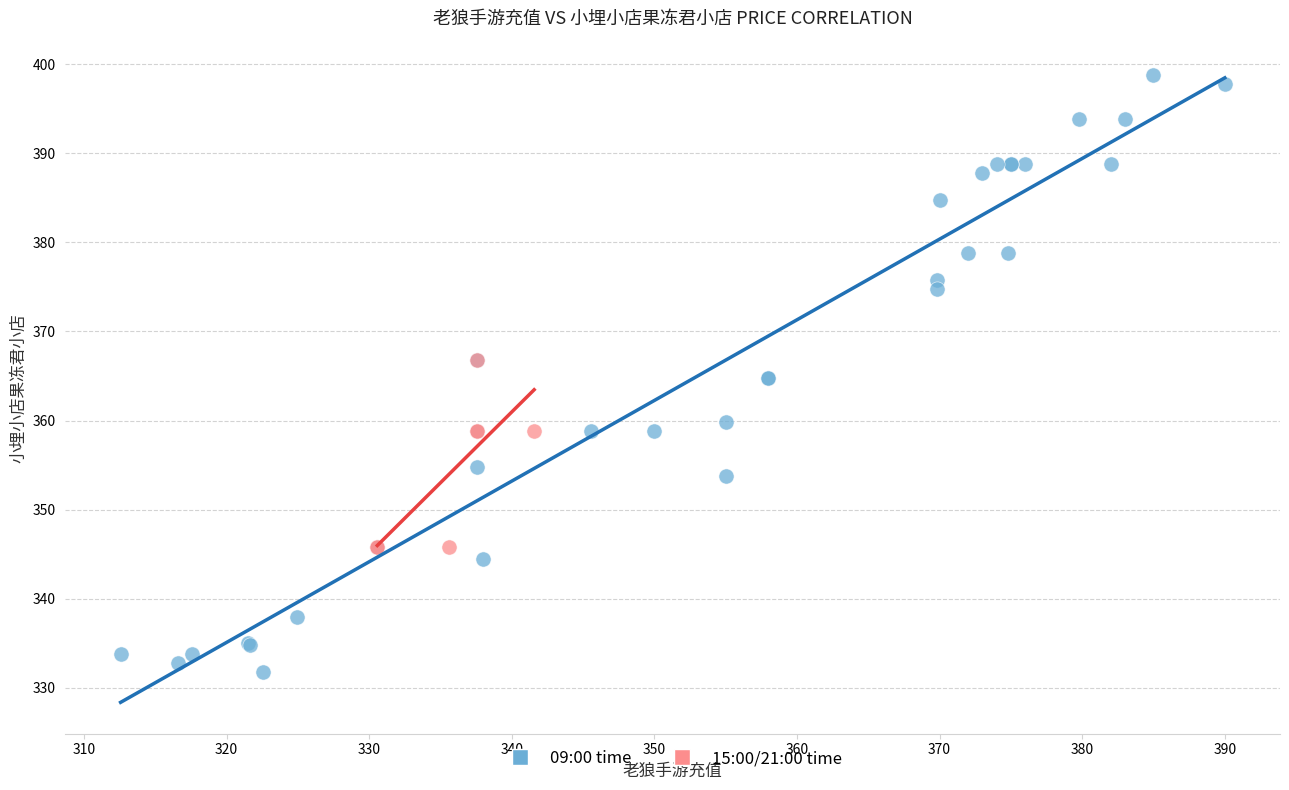

Which series reaches the maximum Y coordinate?

09:00 time